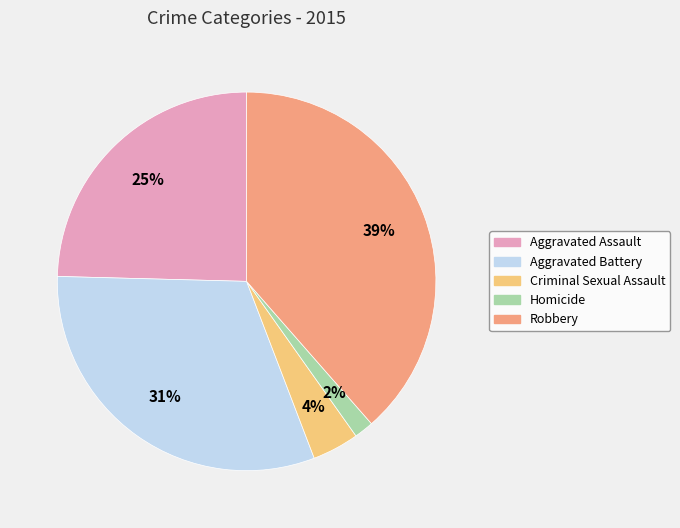

Count the number of slices in the pie.

5